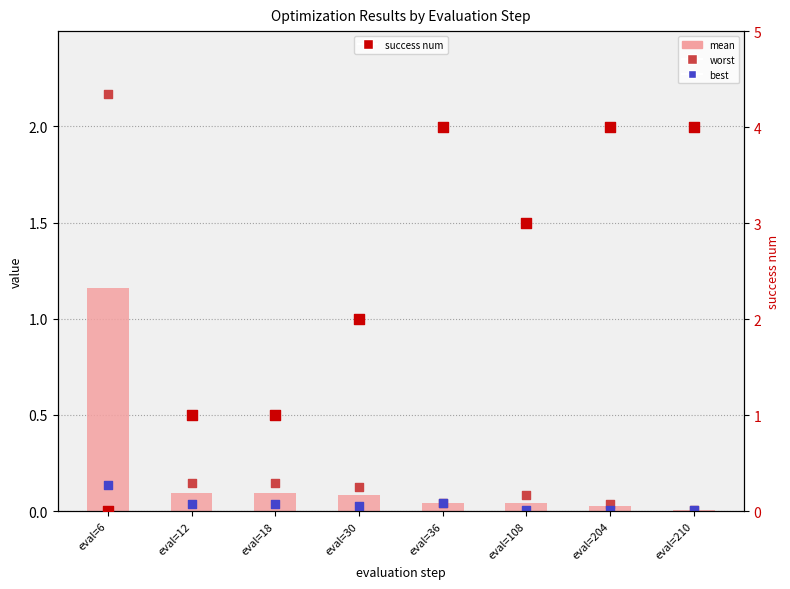

Is the value of worst at eval=6 greater than the value of mean at eval=18?

Yes